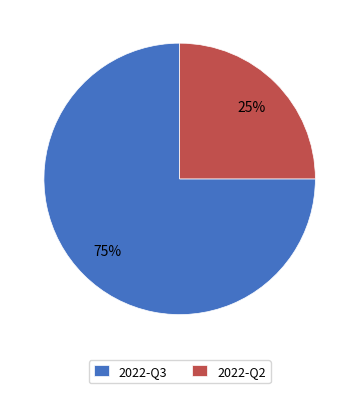

Is the sum of 2022-Q3 and 2022-Q2 greater than half?

Yes